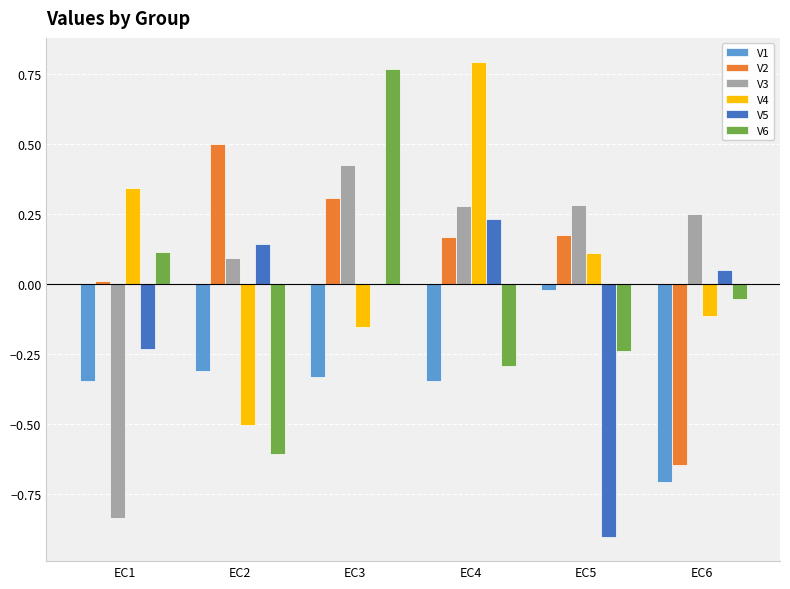

The value of V5 at EC6 is 0.0. True or false?

True